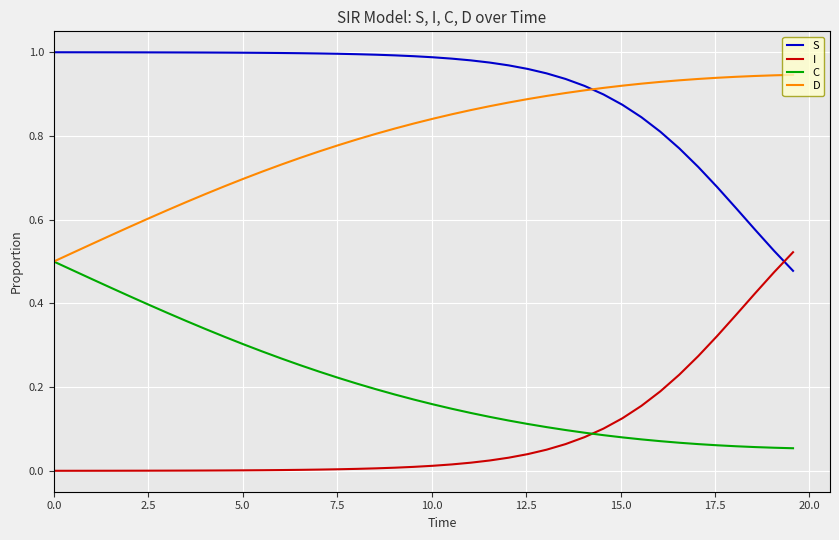

What is the sum of all C values?

8.2